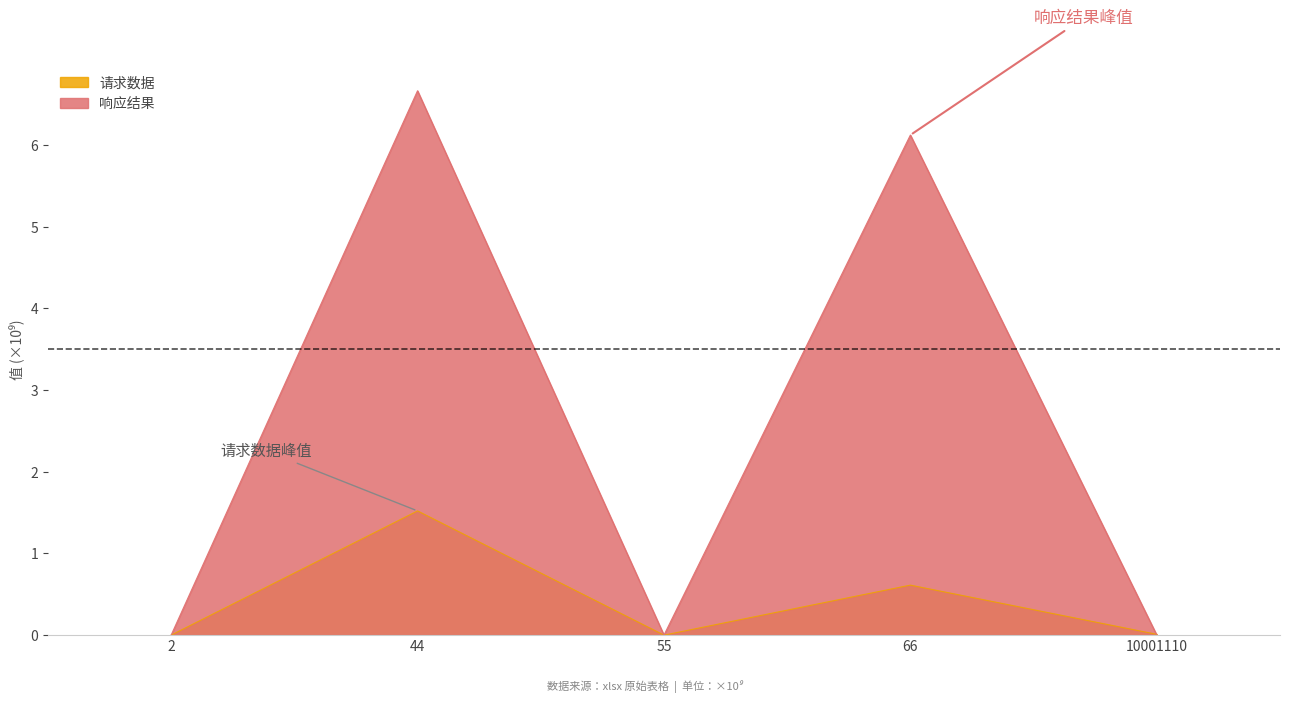

At 44, list the series in order from smallest to largest.

请求数据, 响应结果